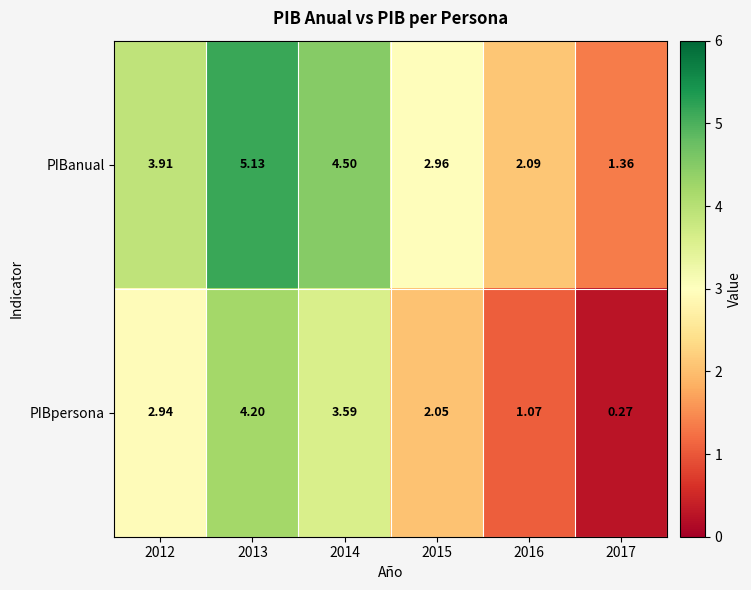

Rank the series at 2016 from highest to lowest value.

PIBanual, PIBpersona